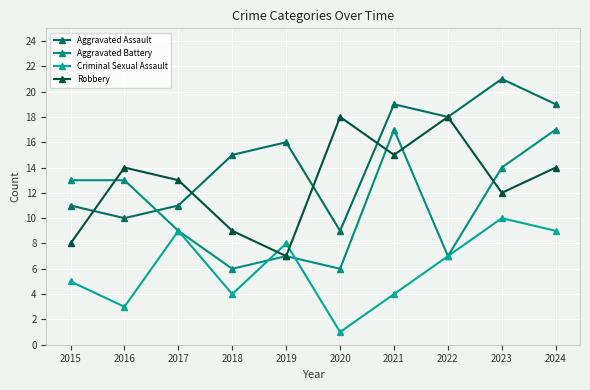

At which label does Criminal Sexual Assault reach its minimum?

2020